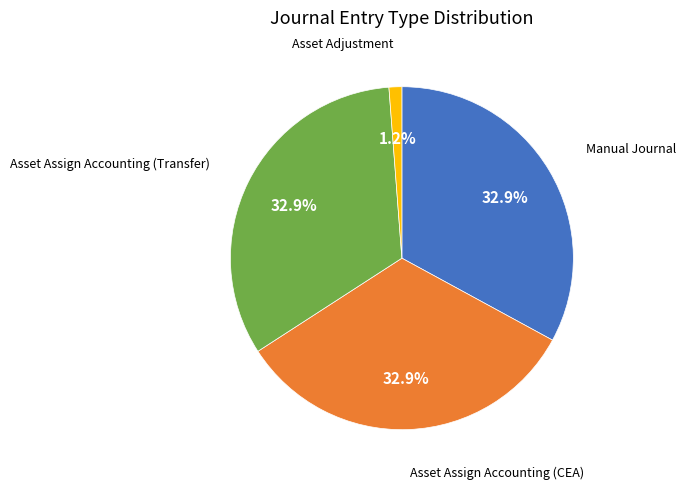

Does any single category account for the majority?

No